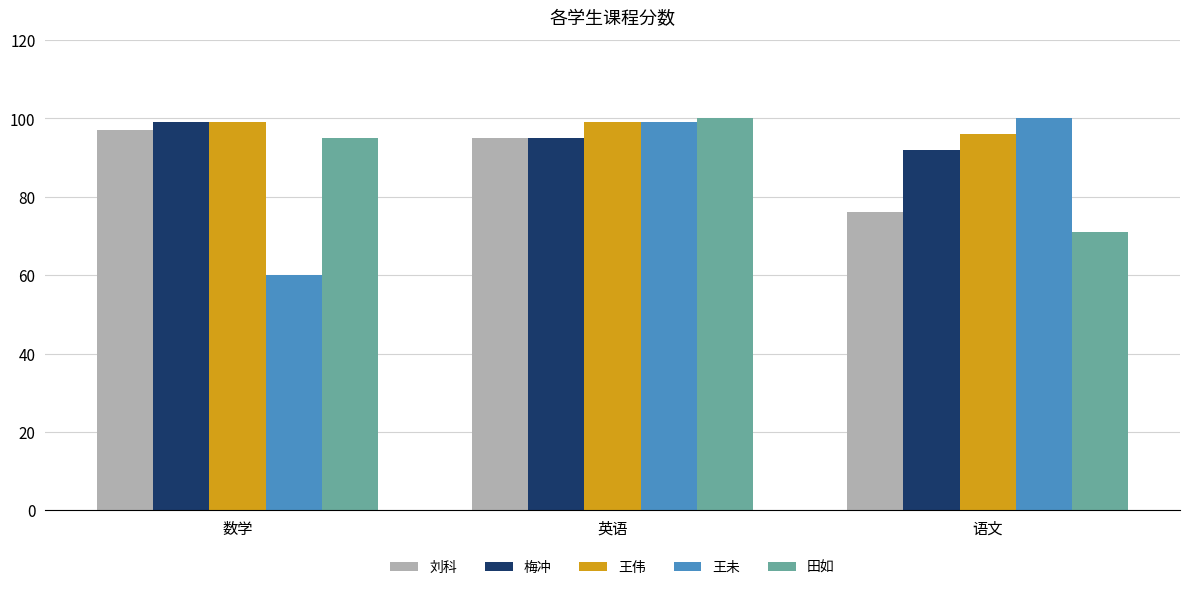

Is it true that 刘科 equals 97 at 数学?

True